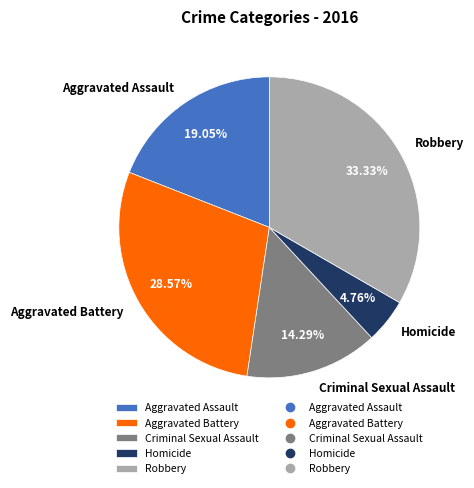

What is the largest slice in the pie chart?

Robbery